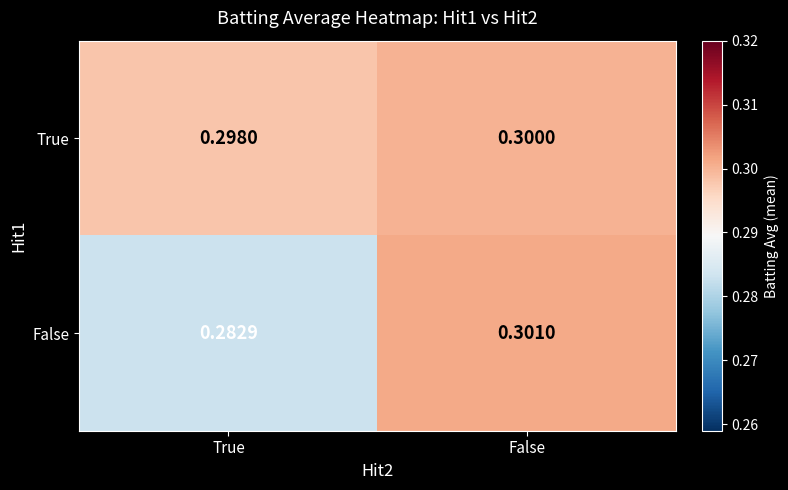

Between True and False, which series saw the biggest shift?

False